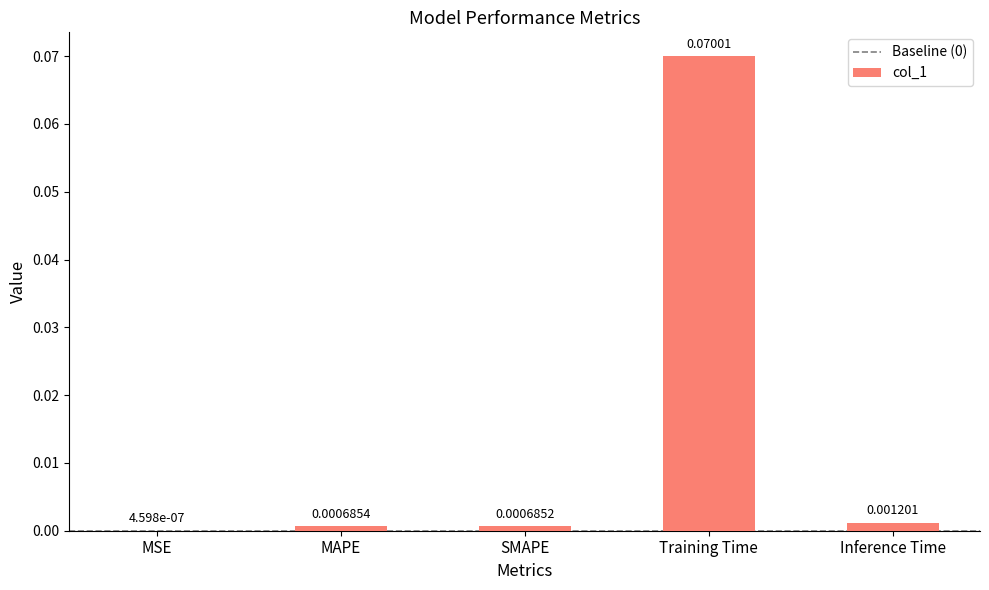

At which label is the value closest to 0?

MSE